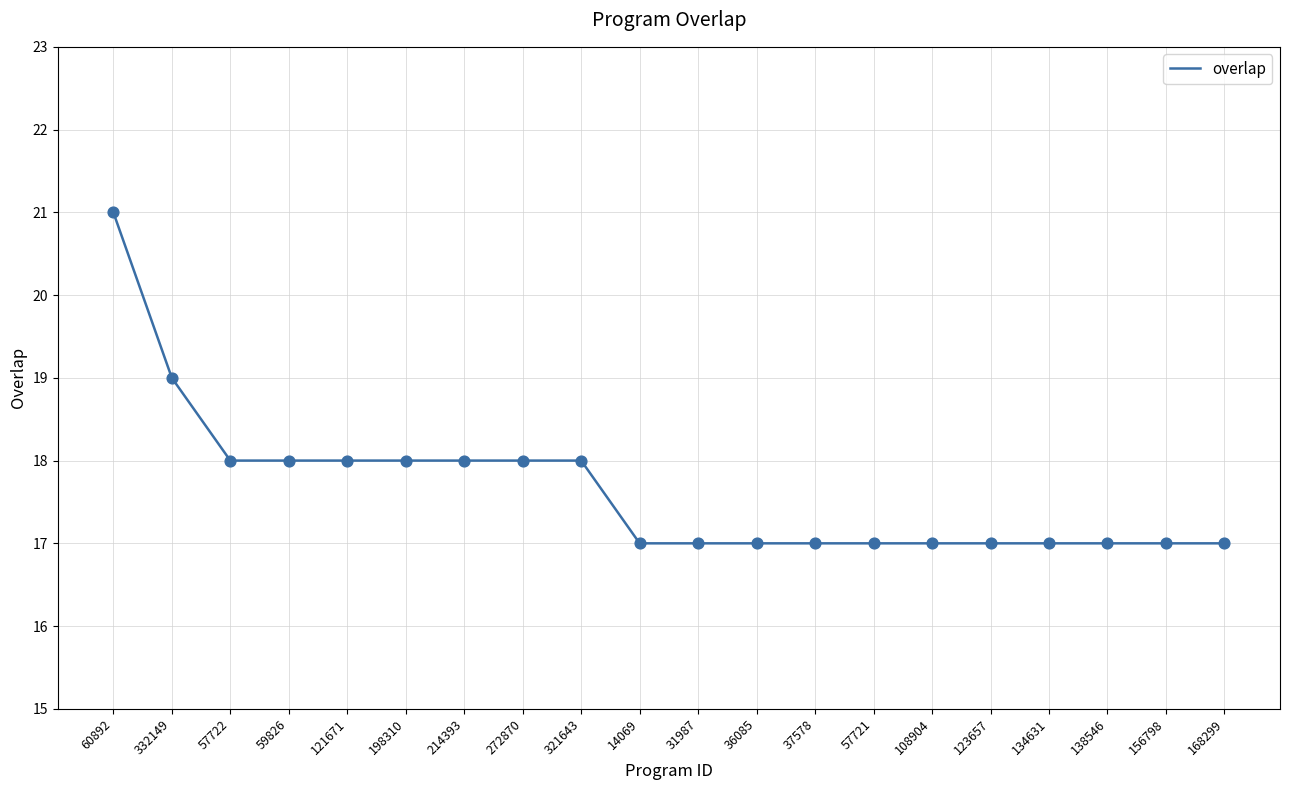

What is the ratio of the value at 14069 to the value at 57722?

0.9